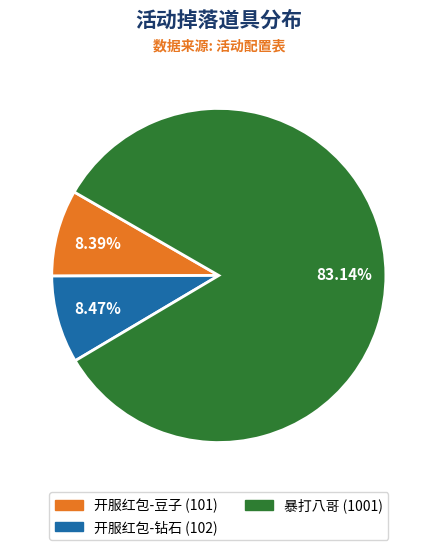

What percentage is NOT represented by 开服红包-豆子?

91.6%